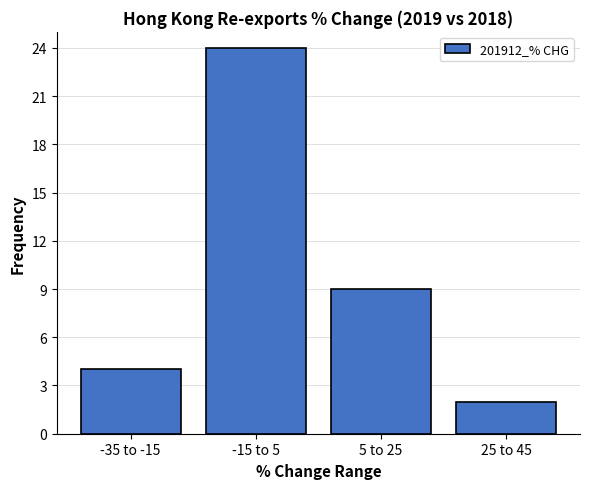

Reading left to right, list all the values displayed in this chart.

-35 to -15=4	-15 to 5=24	5 to 25=9	25 to 45=2